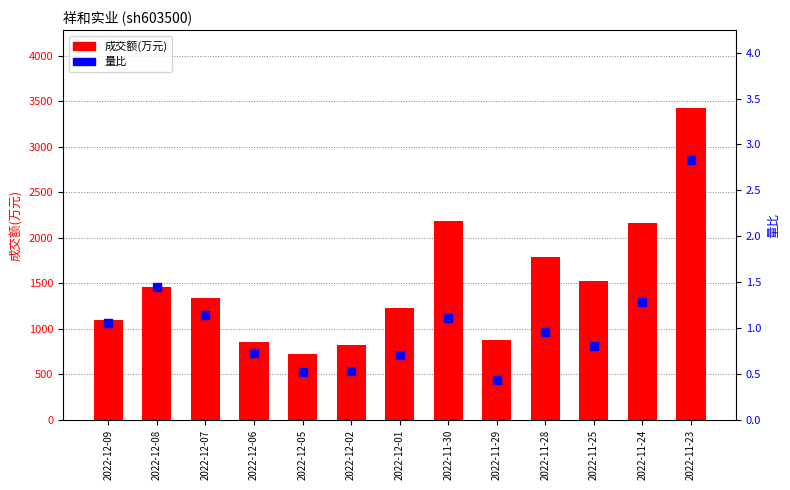

Is the value of 成交额(万元) at 2022-12-09 greater than the value of 量比 at 2022-12-08?

Yes